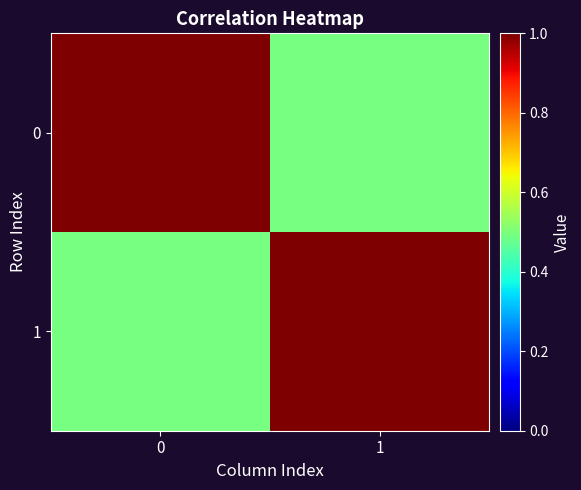

How many distinct data groups are displayed?

2